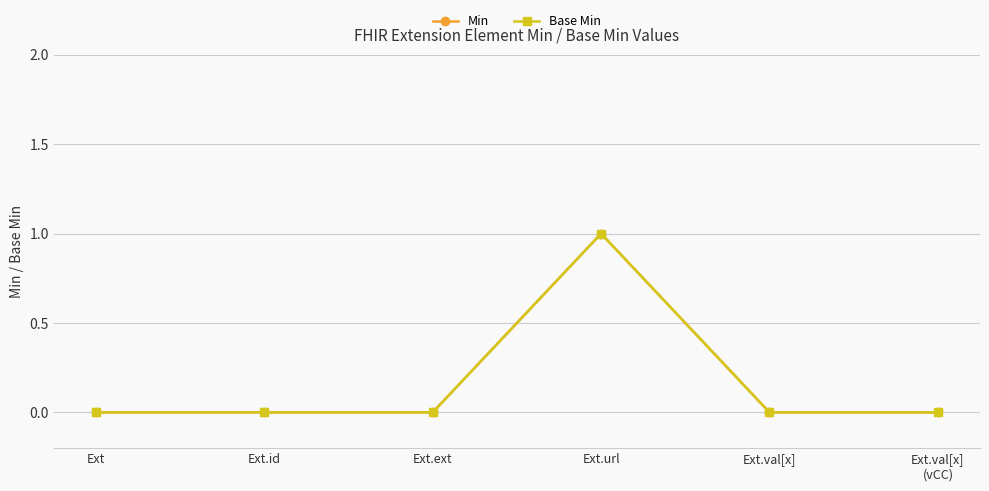

True or false: Min has more than 0 points higher than both neighbors.

True